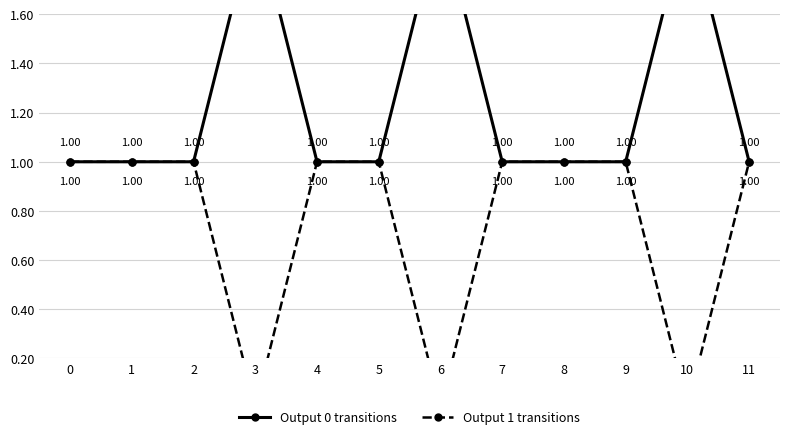

Reading left to right, transcribe all the data shown in this chart.

Output 0 transitions: 1	1	1	2	1	1	2	1	1	1	2	1
Output 1 transitions: 1	1	1	0	1	1	0	1	1	1	0	1